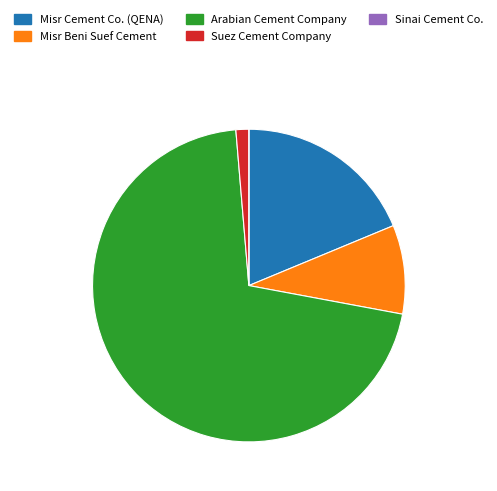

Which slice is the largest?

Arabian Cement Company